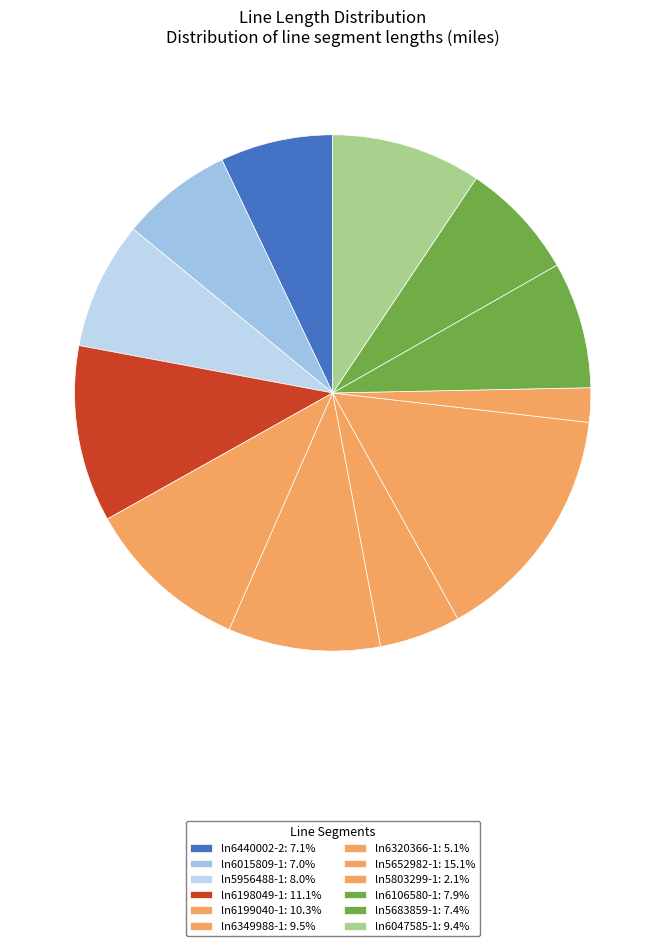

What is the largest slice in the pie chart?

ln5652982-1